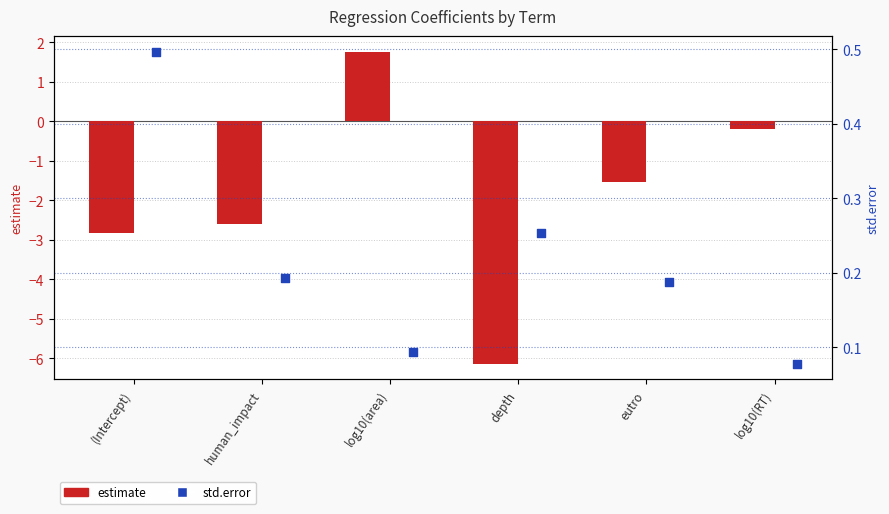

Which series has the largest total across all categories?

std.error